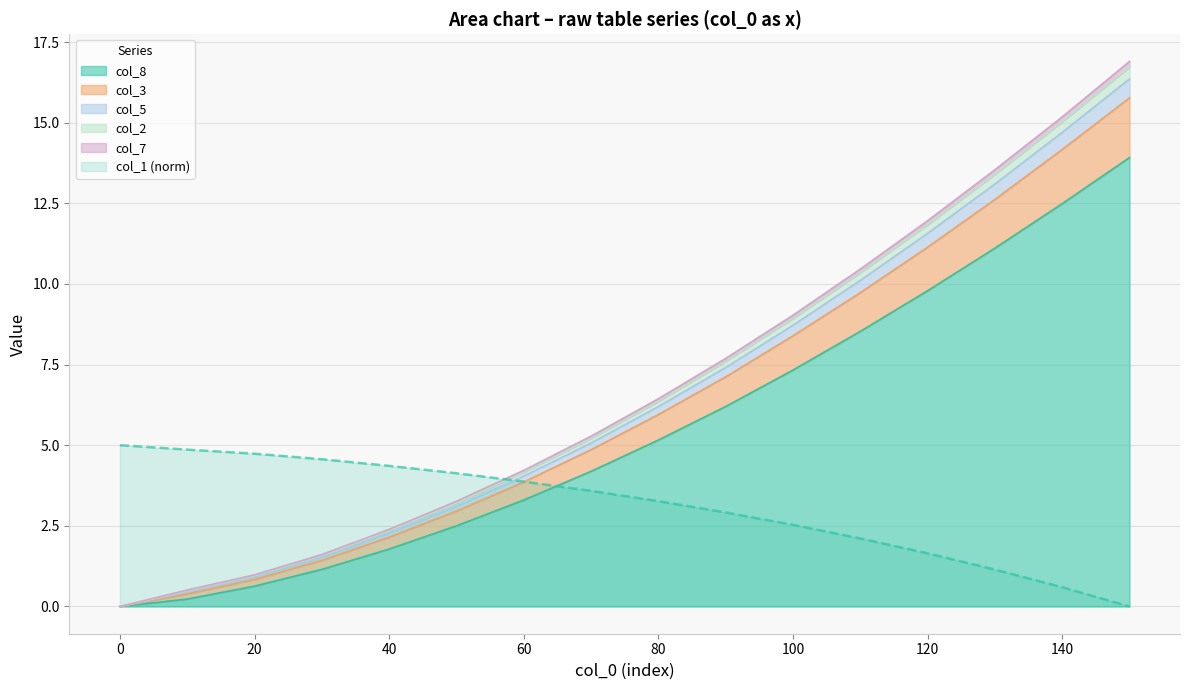

True or false: col_8 and col_2 intersect in this chart.

False